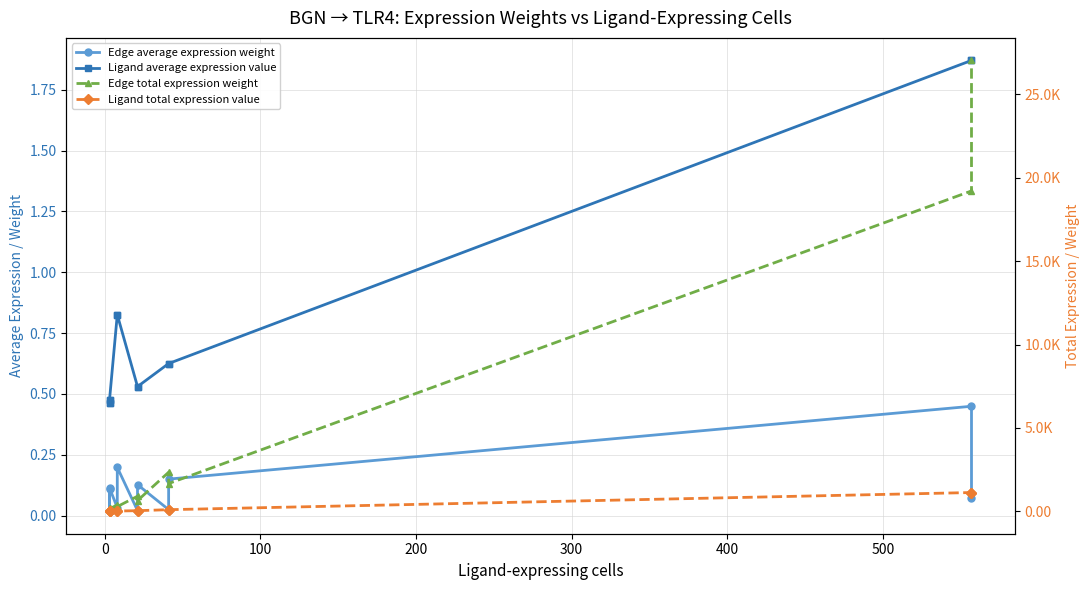

How many values in the Edge total expression weight series are below 642?

6